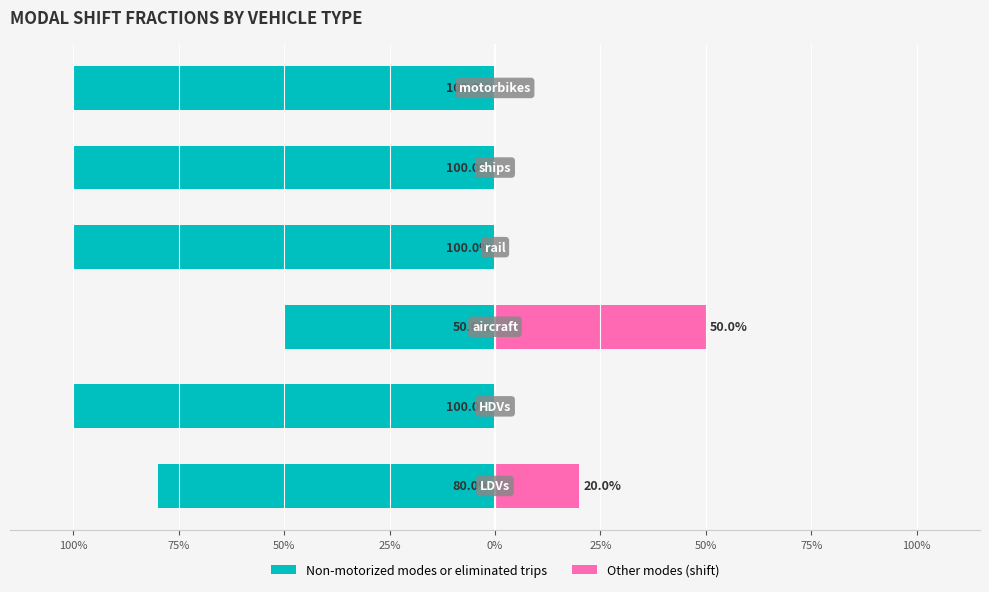

How many series are shown in this chart?

2